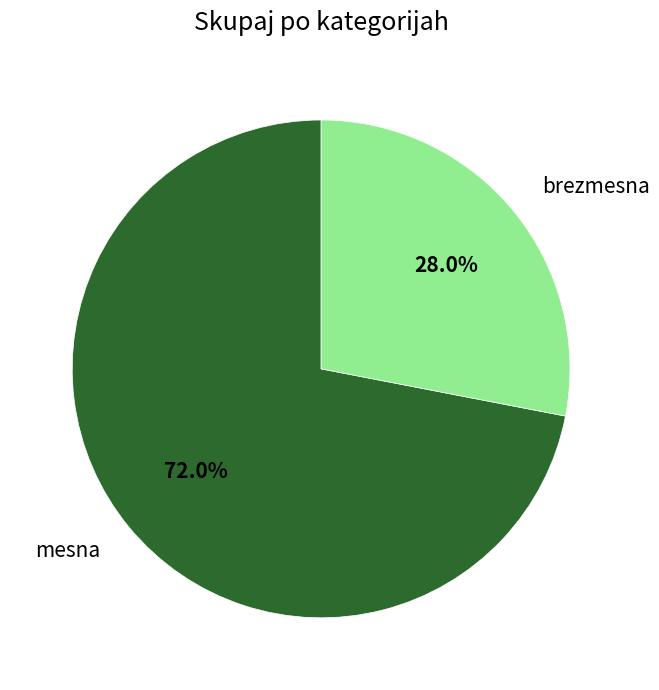

Is it true that brezmesna is 28% of the pie?

True